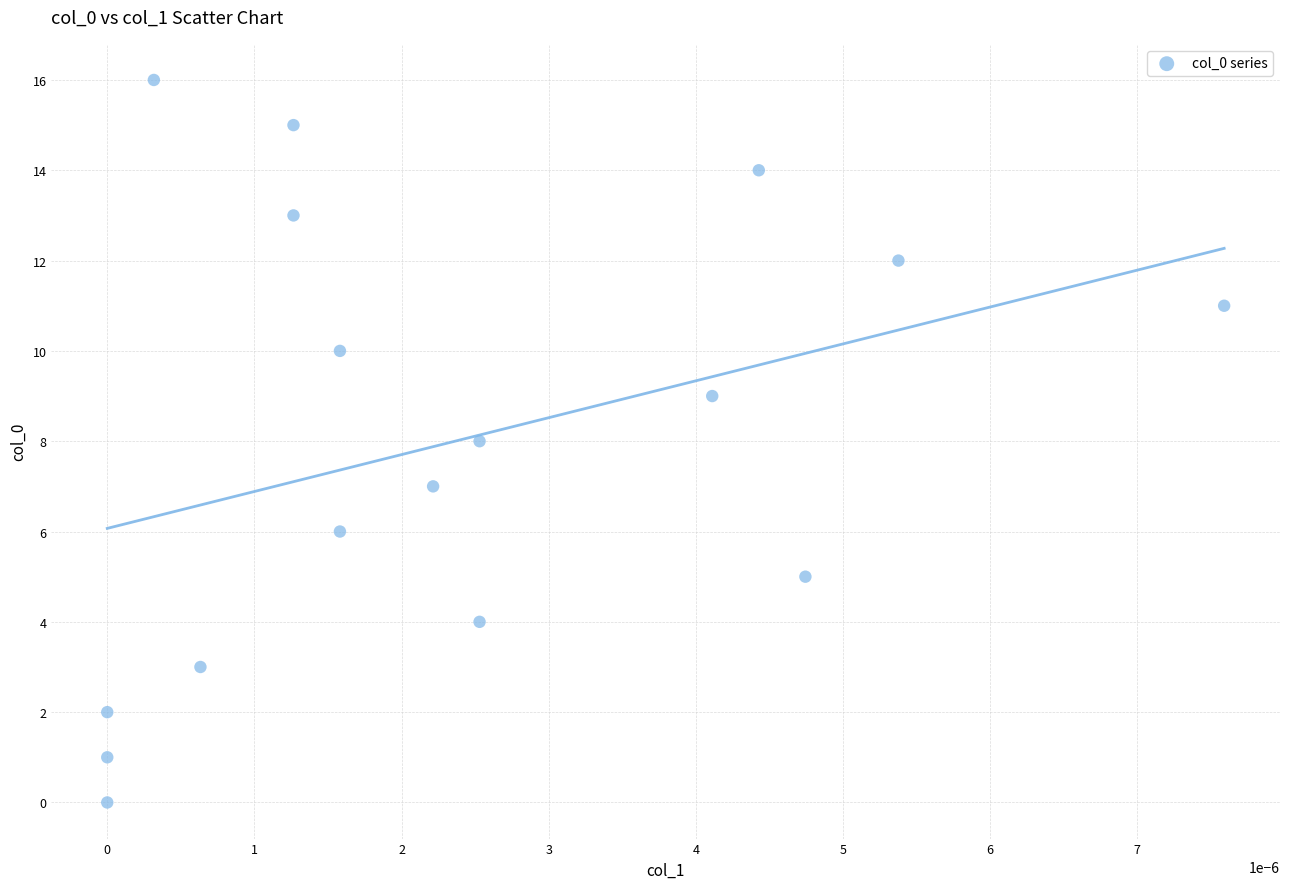

What is the range of Y values (max minus min)?

16